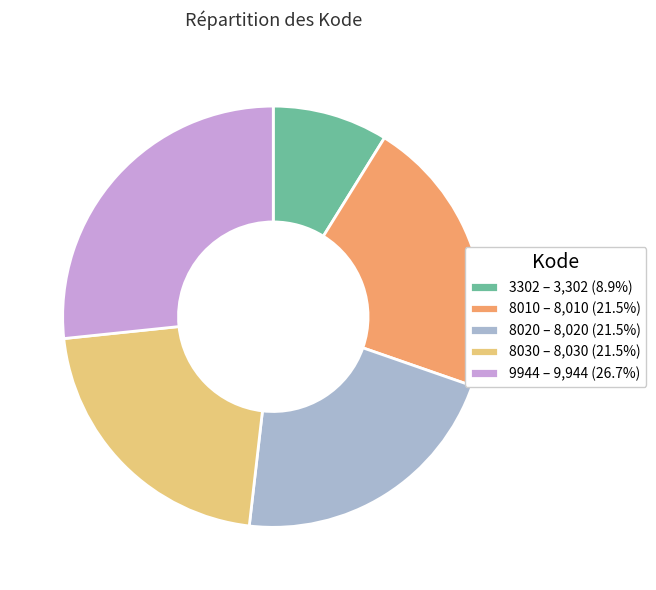

True or false: 8030 accounts for 15% of the total.

False